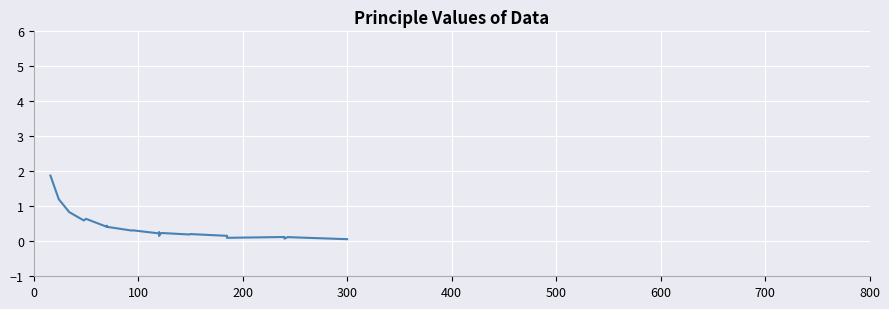

What is the smallest value displayed?

0.1